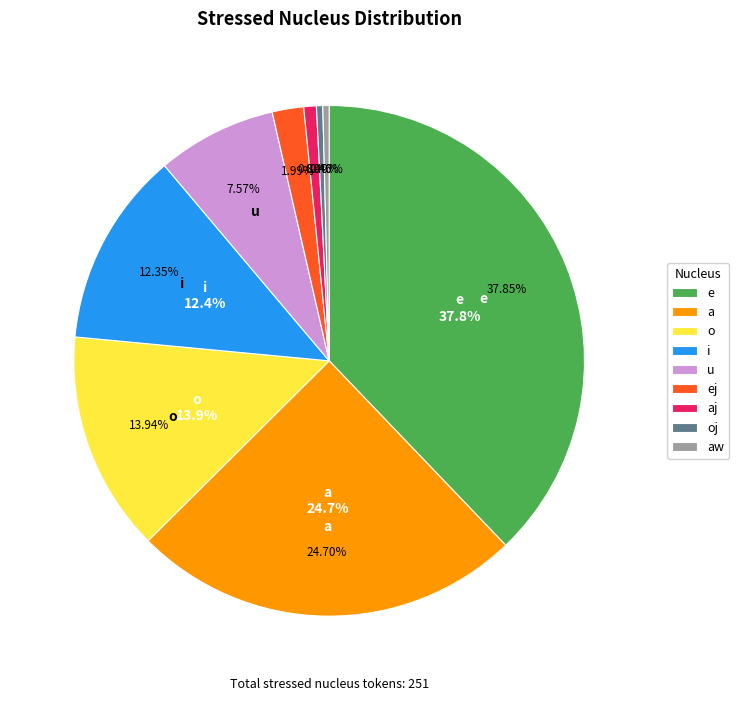

To the nearest percent, what is the difference between the largest and smallest slice percentages?

37%